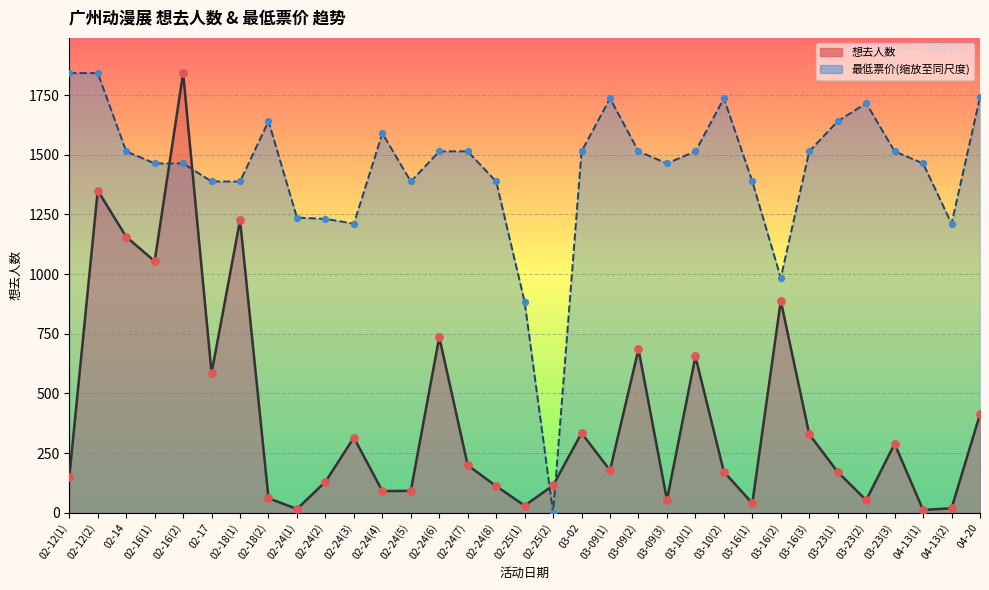

Is the value of 想去人数 at 02-24(6) greater than the value of 最低票价 at 02-16(2)?

No